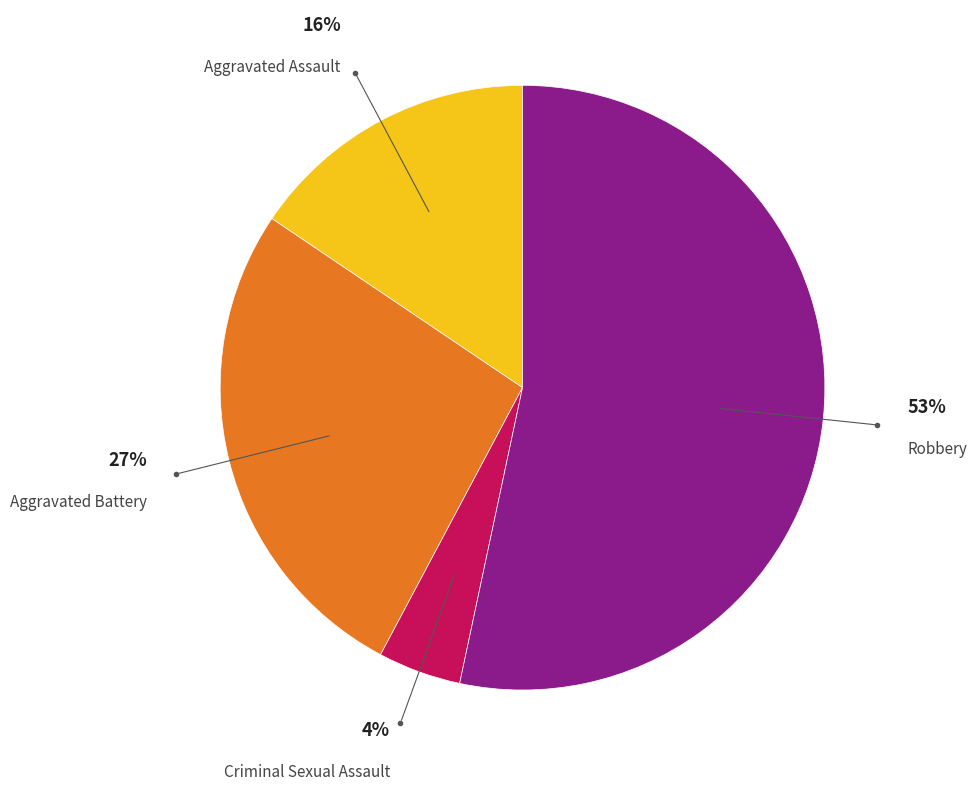

Is there any slice that represents more than half of the pie?

Yes